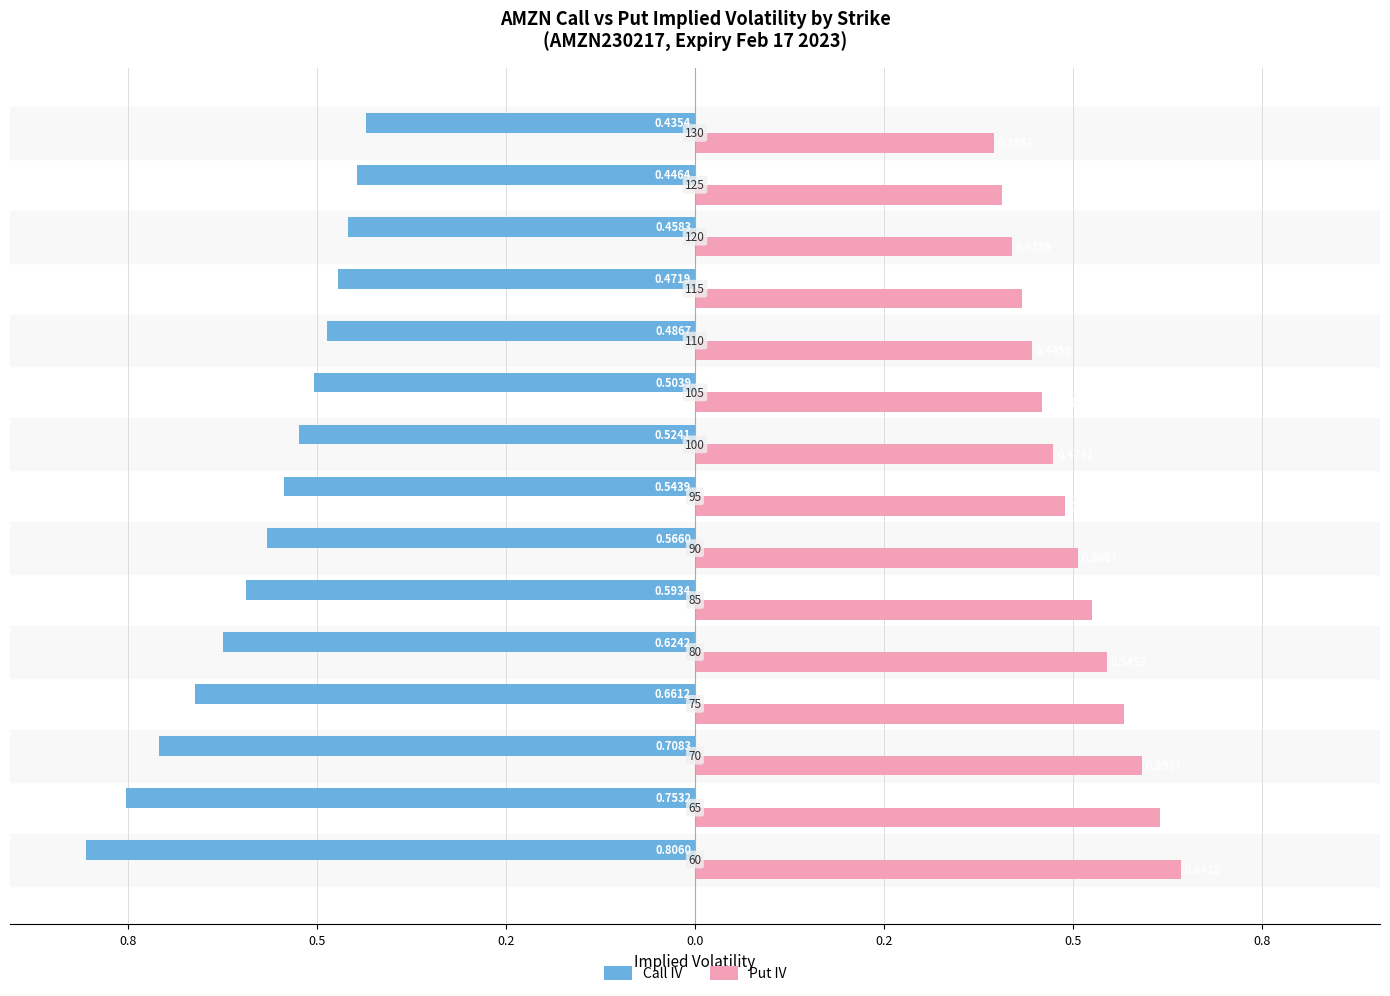

What are all the series names shown in the legend?

Call IV, Put IV